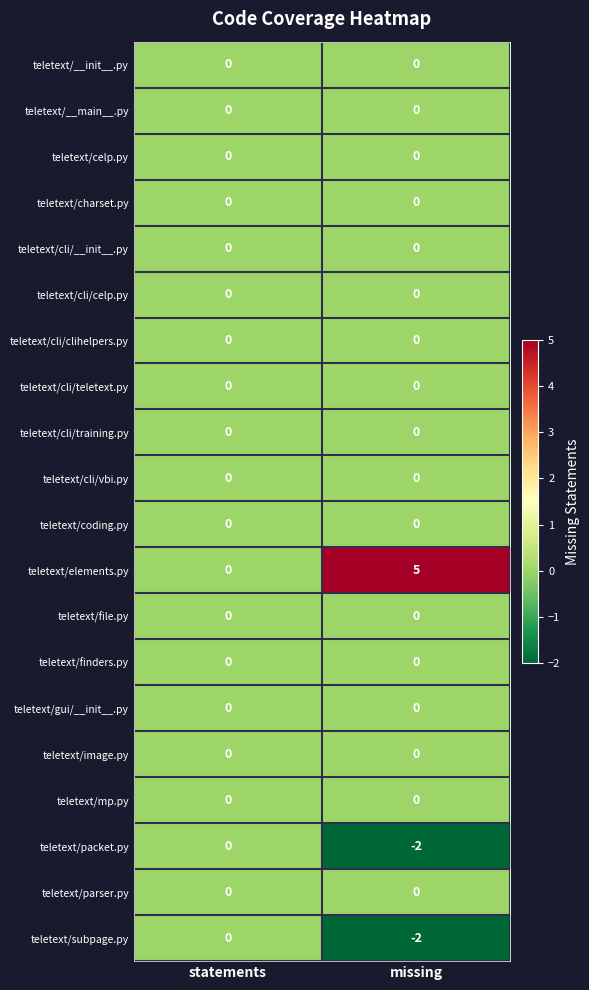

Which series has the largest total across all categories?

teletext/elements.py